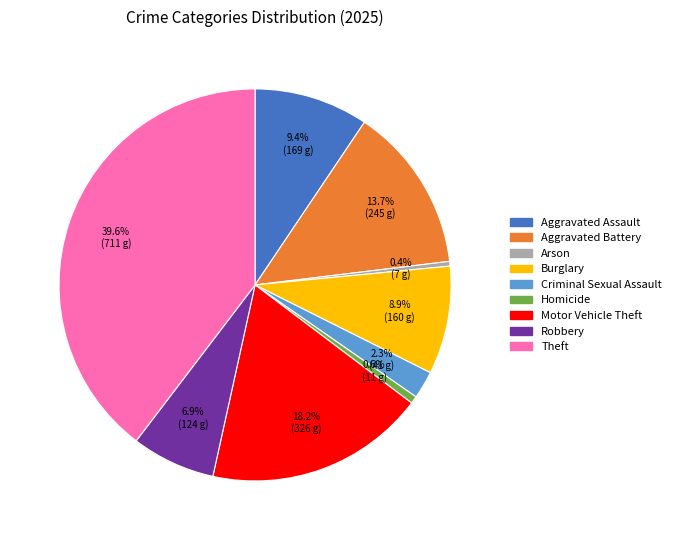

Which category has the biggest portion of the pie?

Theft